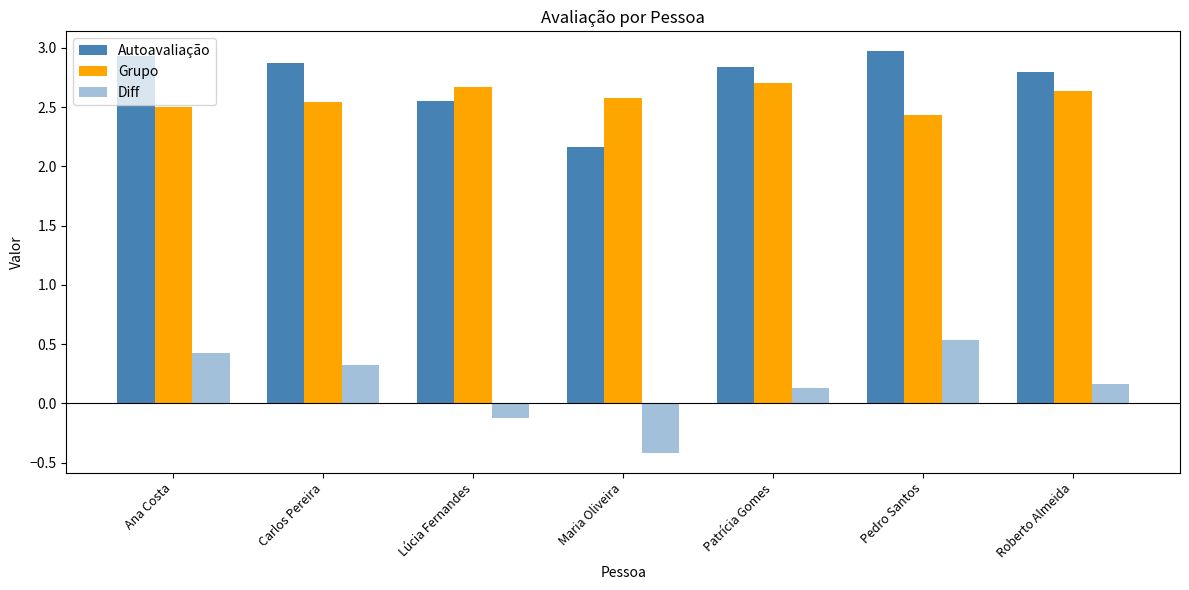

What is the value of the Diff bar at the 5th from the left?

0.1